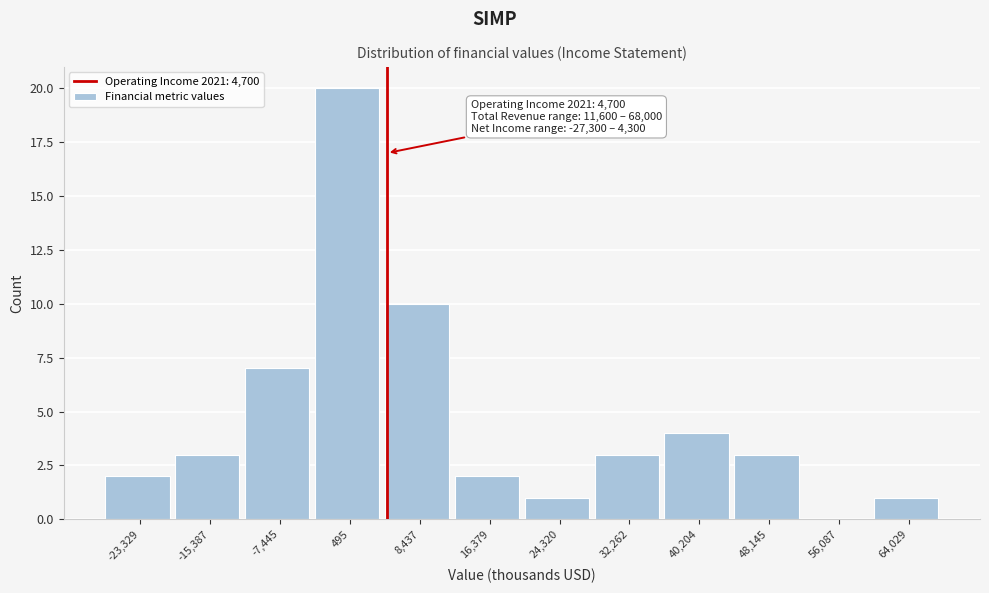

Over which range of the x-axis is the bar tallest?

-3000 to 4000